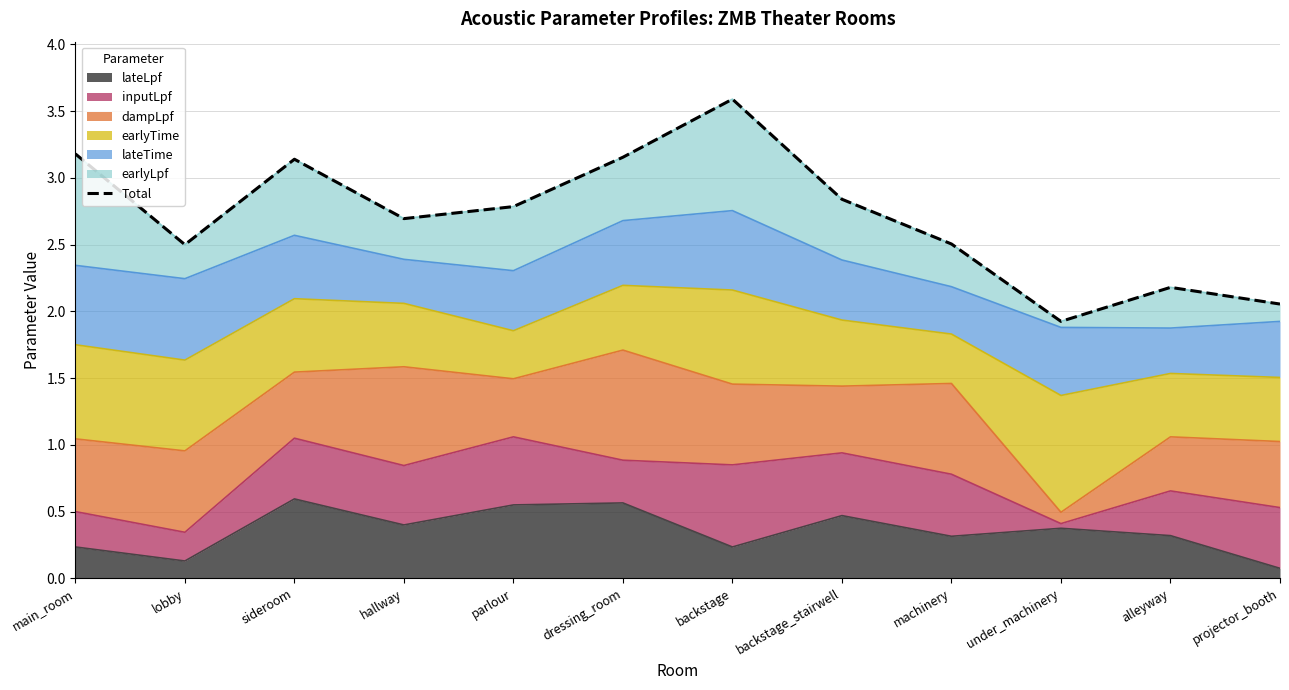

Which category has the lowest value across all series?

under_machinery